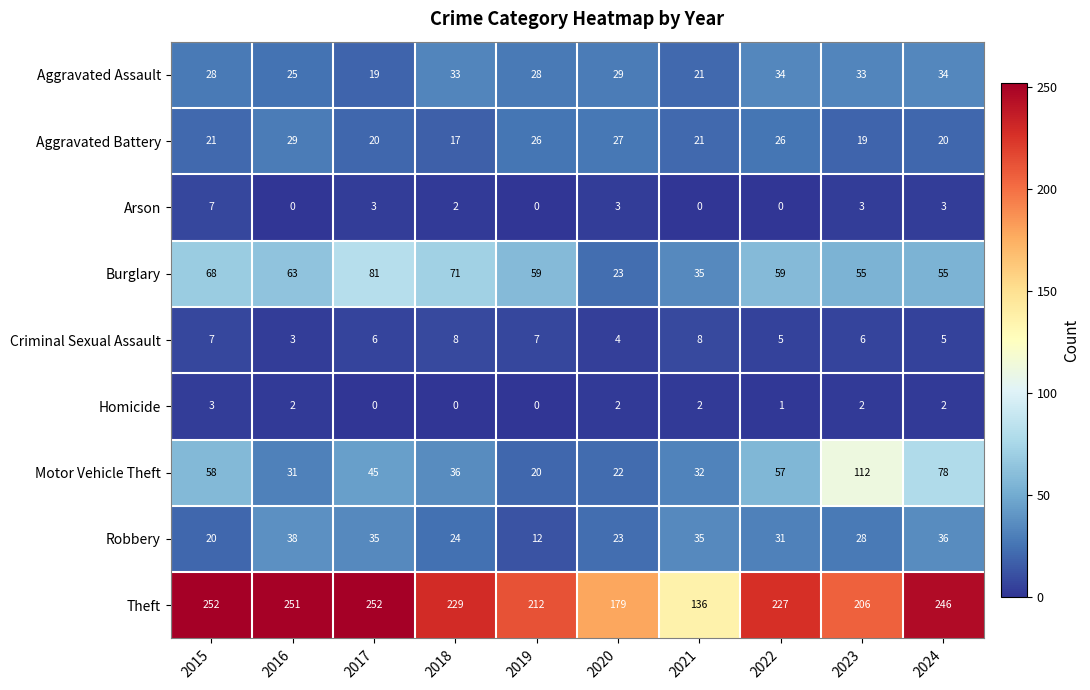

True or false: Motor Vehicle Theft has a value of 22 at 2020.

True